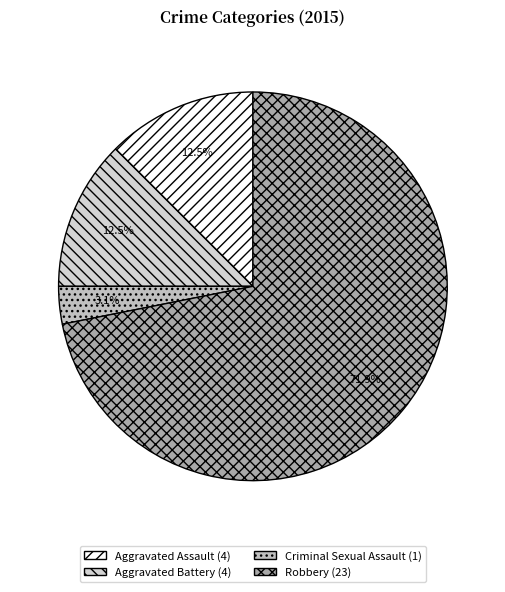

Which slice is the smallest?

Criminal Sexual Assault